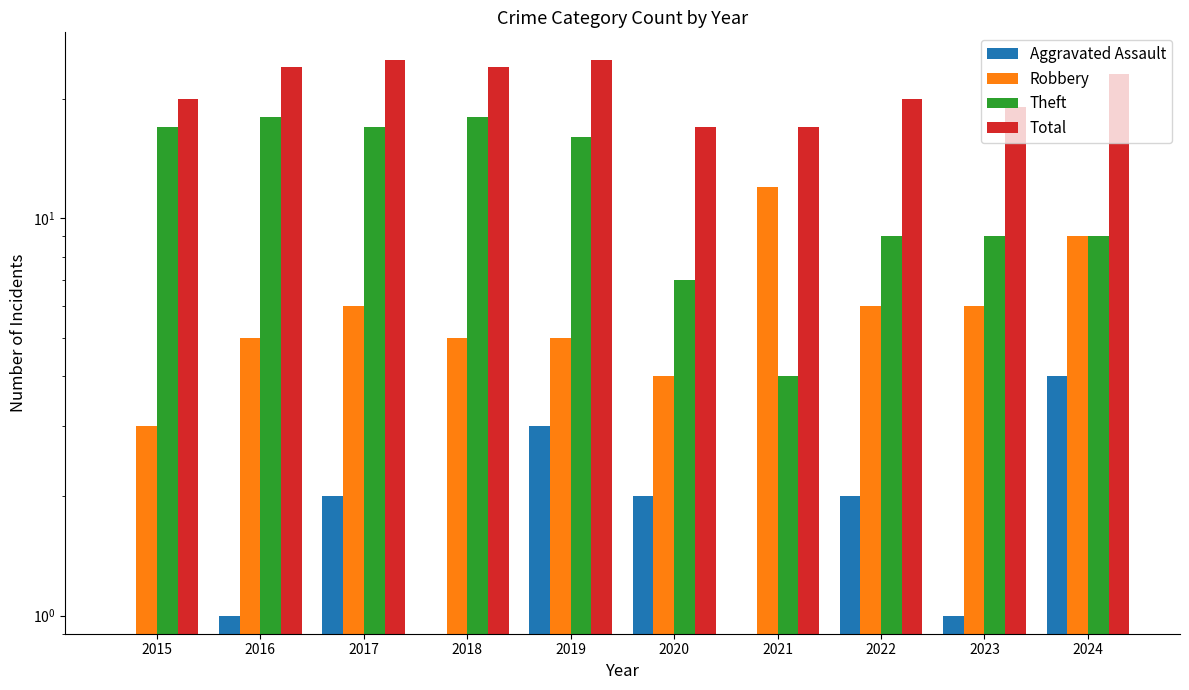

What is the difference between the maximum and second lowest values in the Theft series?

11